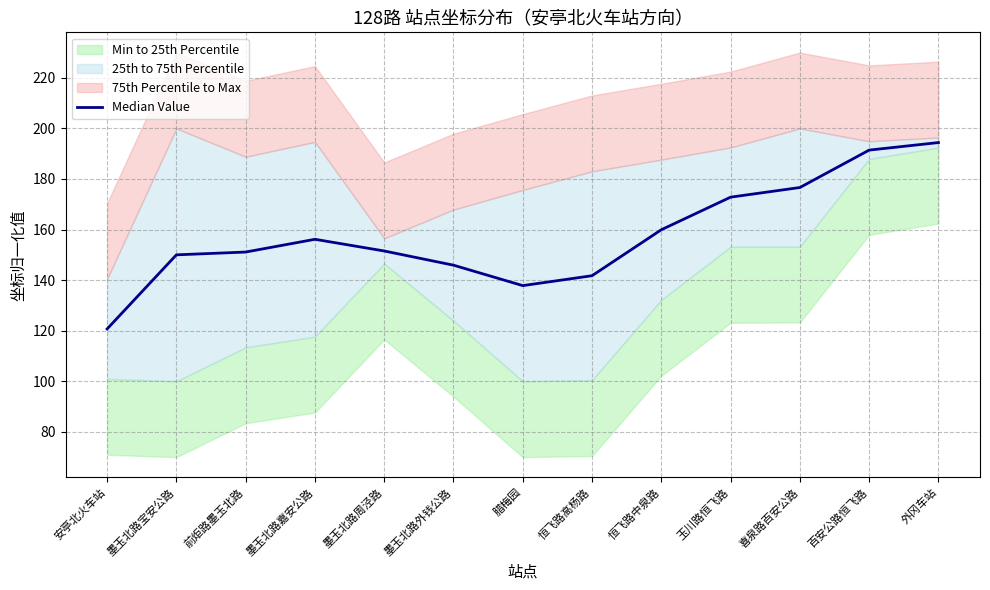

The chart shows a value of 150.0 at 墨玉北路宝安公路. True or false?

True